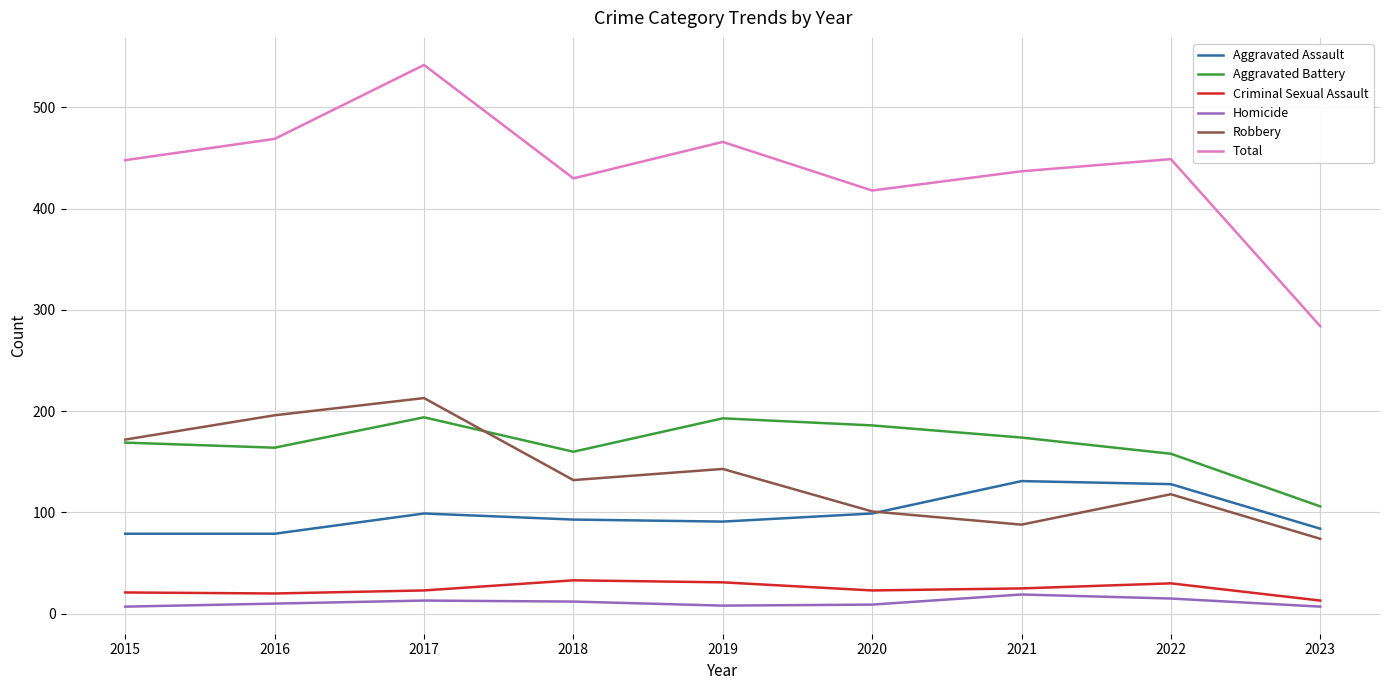

Between 2017 and 2021, which series saw the biggest shift?

Robbery